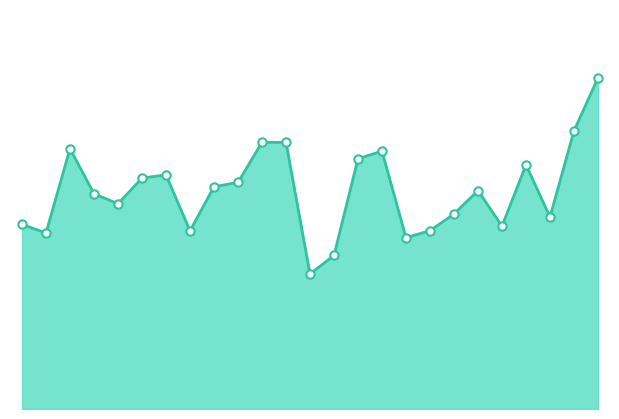

Does the chart display data point markers on the line(s)?

No